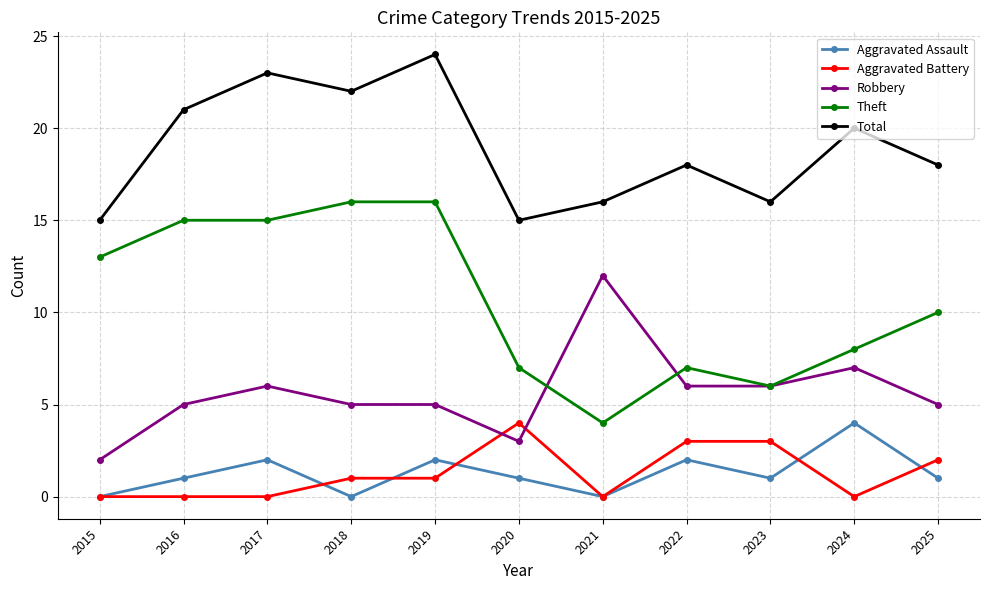

The Robbery series shows 5 at 2016. True or false?

True